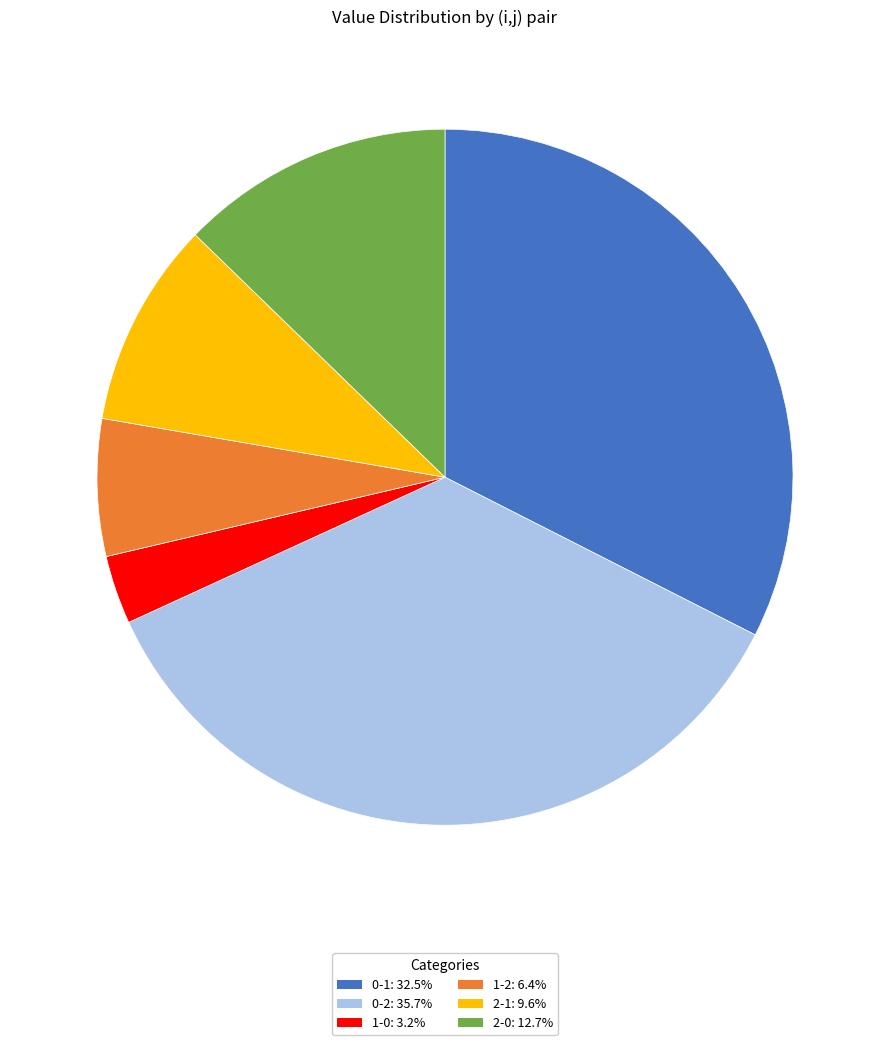

Which category has the smallest portion of the pie?

1-0